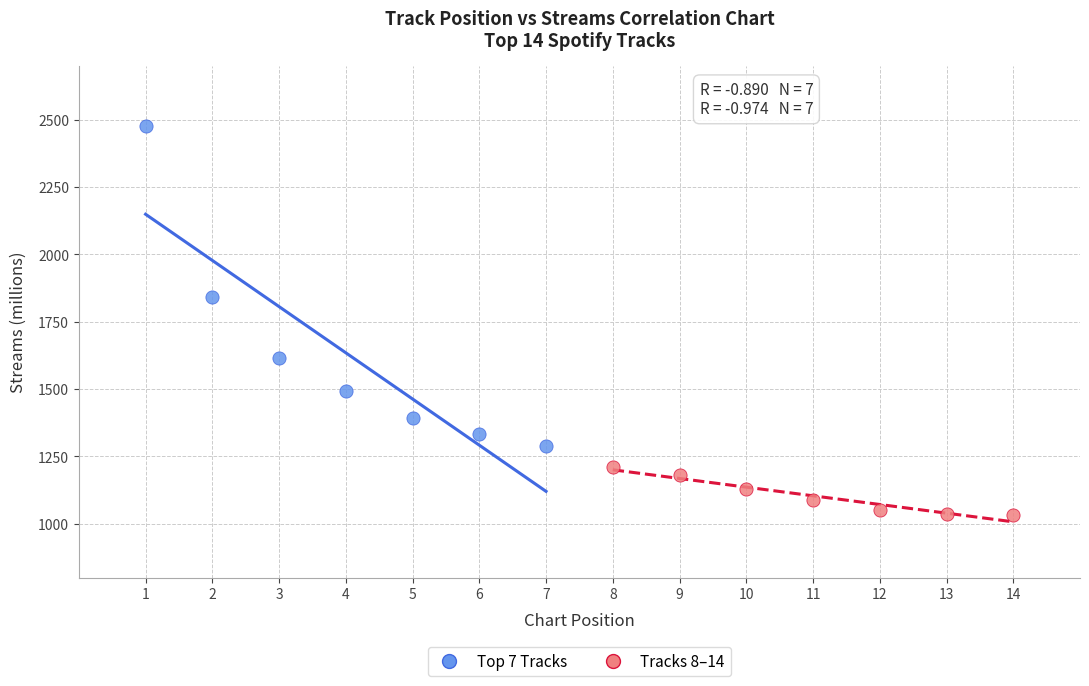

Which series reaches the minimum Y coordinate?

Tracks 8–14